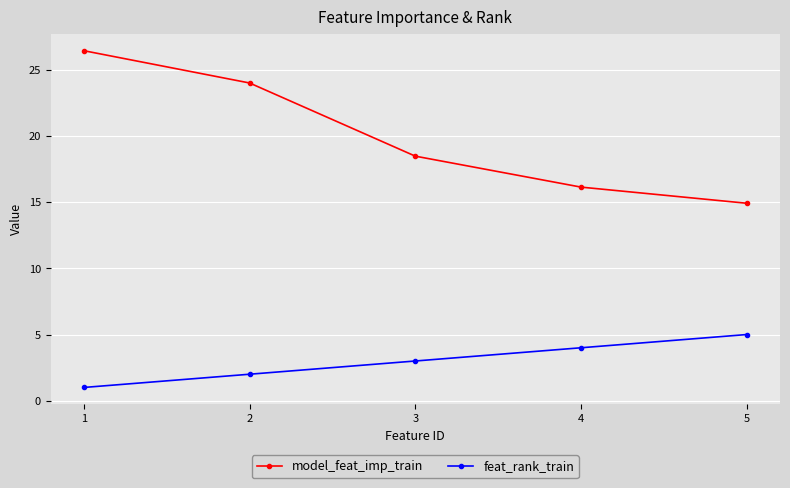

True or false: feat_rank_train and model_feat_imp_train intersect in this chart.

False